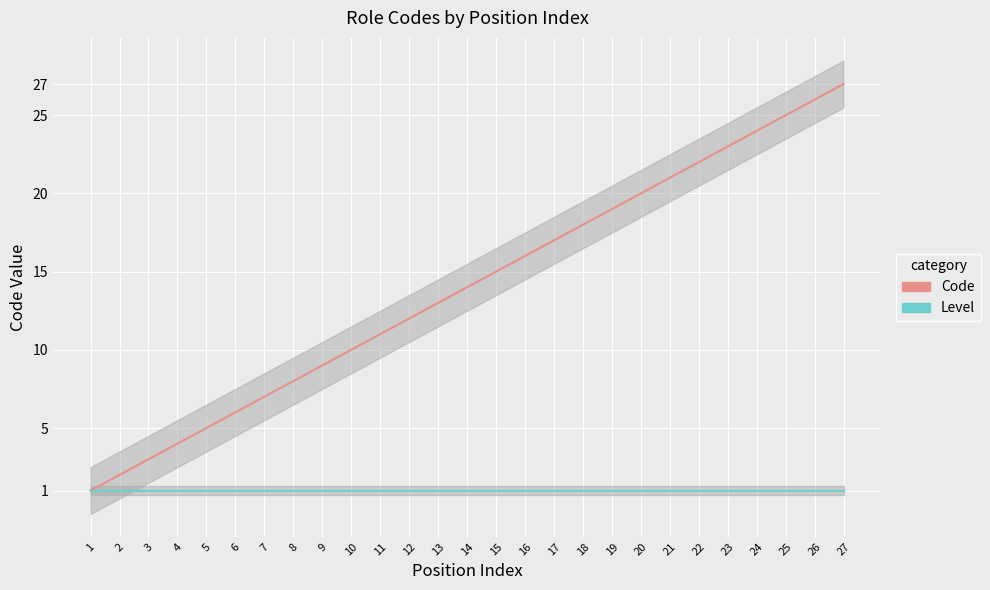

Reading left to right, what are all the values shown in this chart?

Code: 1=1	2=2	3=3	4=4	5=5	6=6	7=7	8=8	9=9	10=10	11=11	12=12	13=13	14=14	15=15	16=16	17=17	18=18	19=19	20=20	21=21	22=22	23=23	24=24	25=25	26=26	27=27
Level: 1=1	2=1	3=1	4=1	5=1	6=1	7=1	8=1	9=1	10=1	11=1	12=1	13=1	14=1	15=1	16=1	17=1	18=1	19=1	20=1	21=1	22=1	23=1	24=1	25=1	26=1	27=1